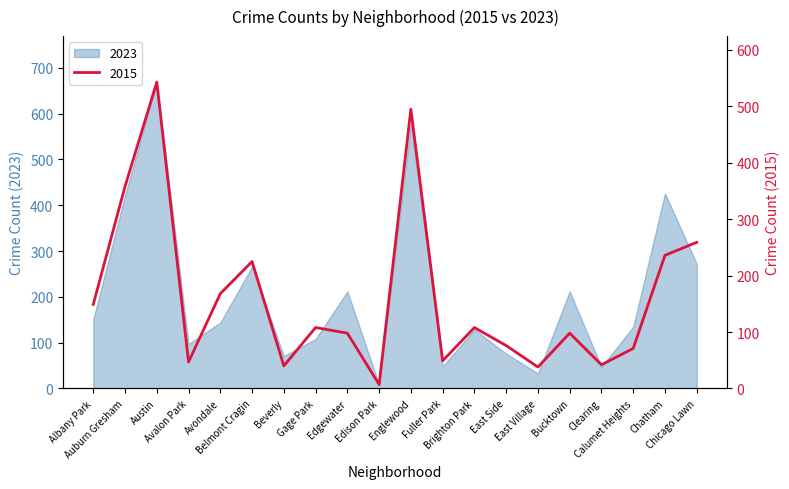

What is the maximum value for 2023?

669